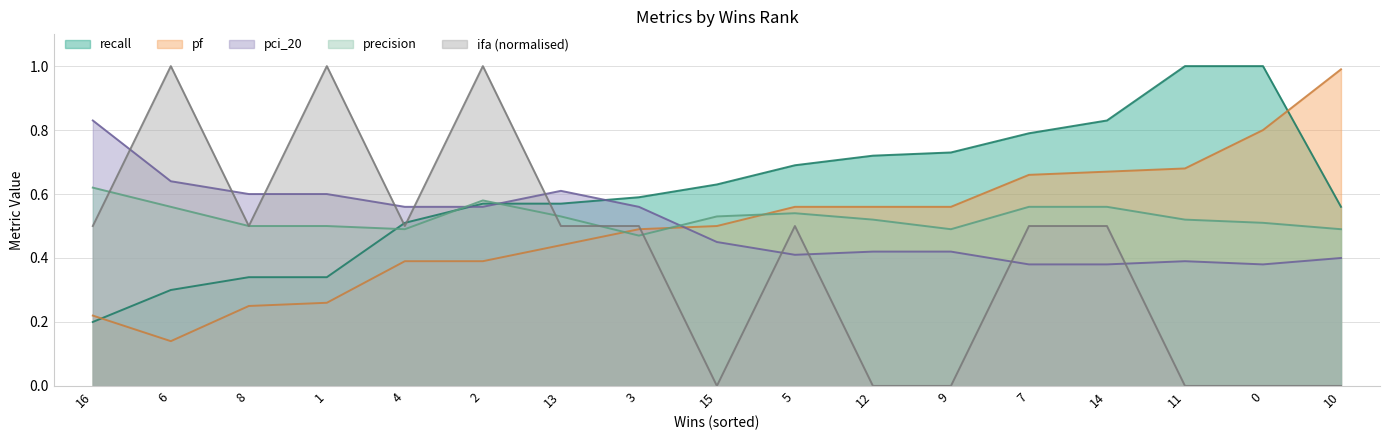

How many interior local valleys does the pf series have?

1